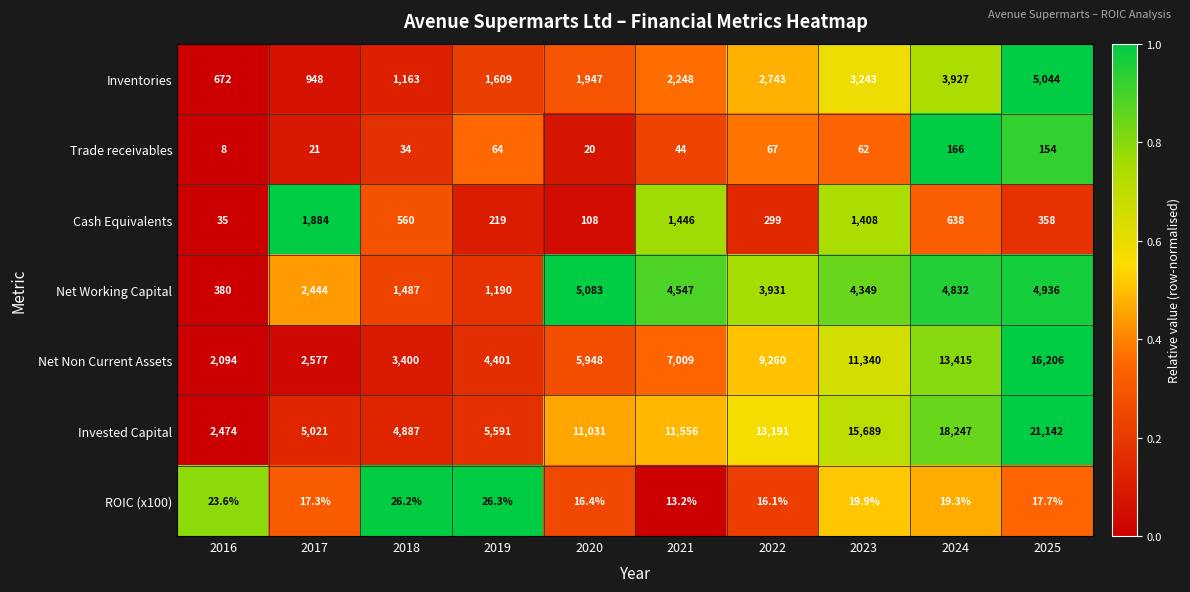

Is it true that Cash Equivalents equals 108.0 at 2020?

True